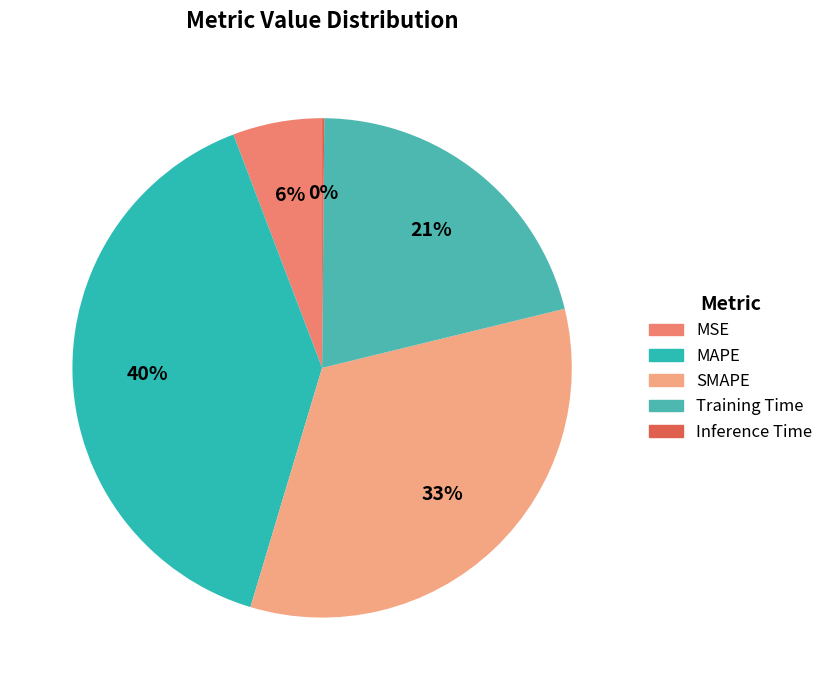

Do Inference Time and MSE together represent more than half of the pie?

No